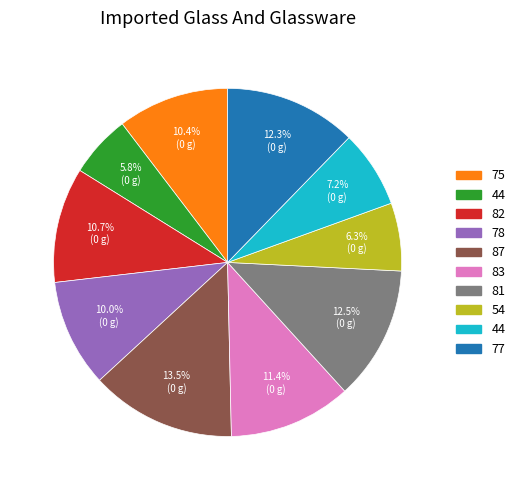

Does any single category account for the majority?

No